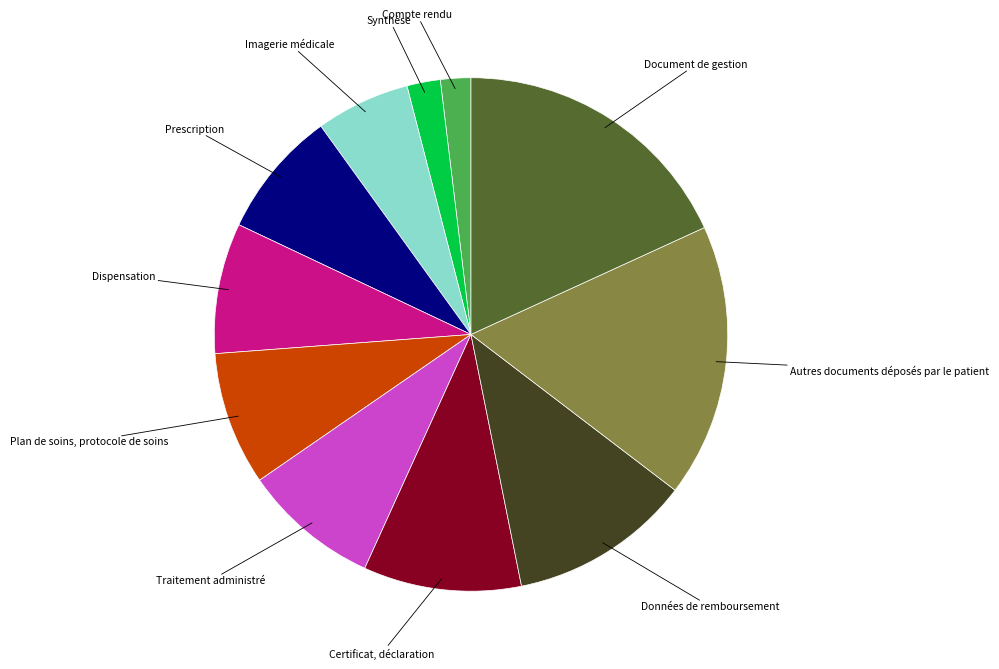

Does any single category account for the majority?

No